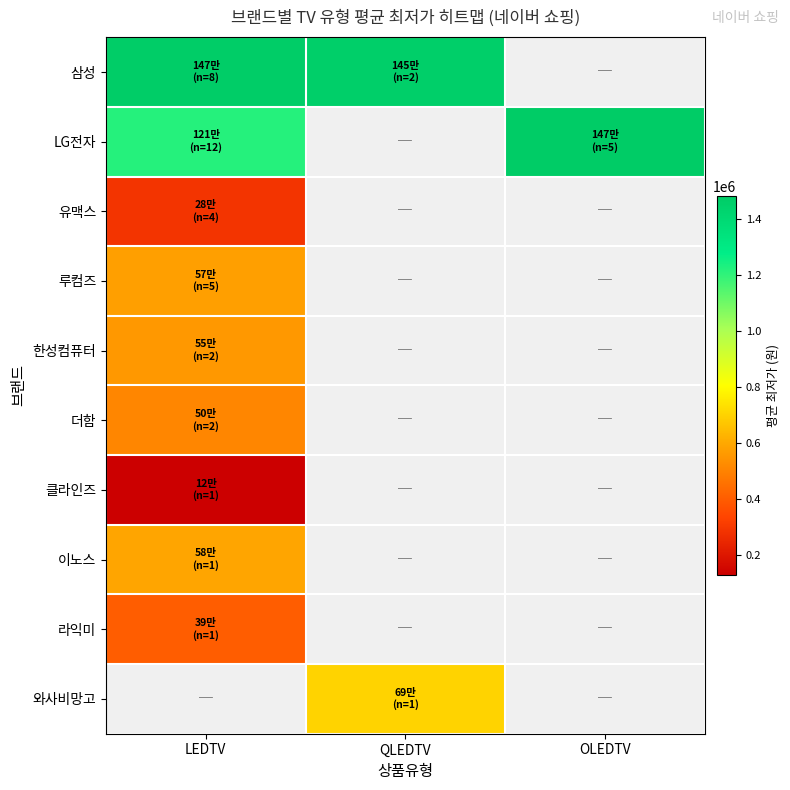

What is the difference between the highest and lowest values at QLEDTV?

760625.0